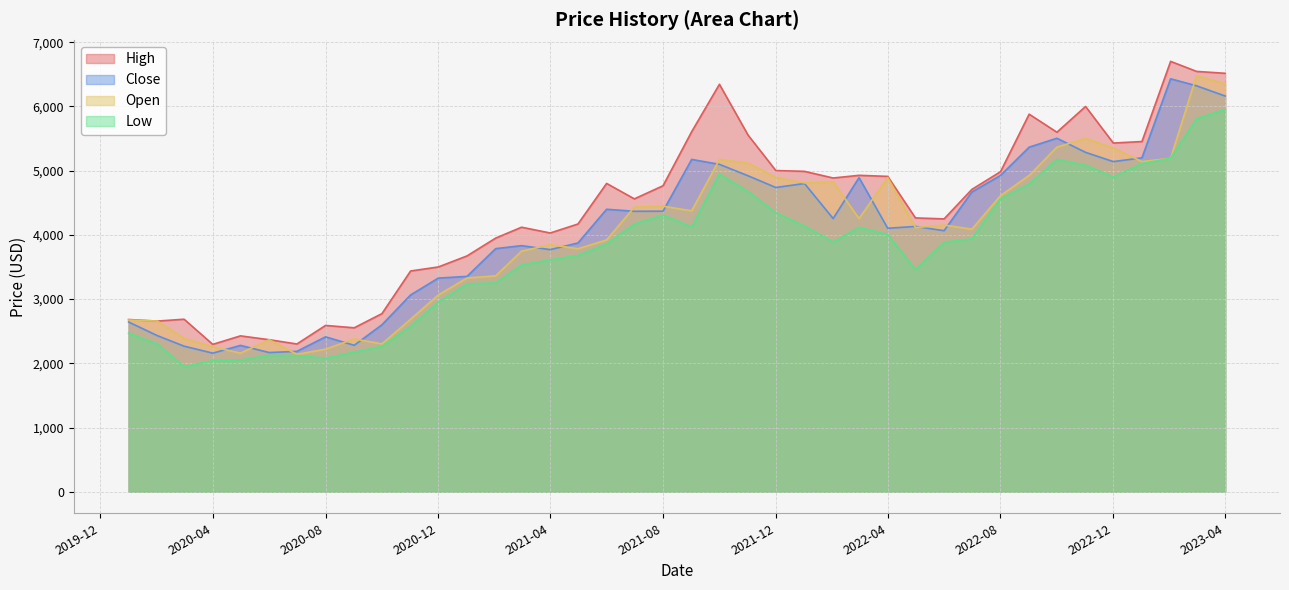

True or false: Close has more than 2 interior local peaks.

True